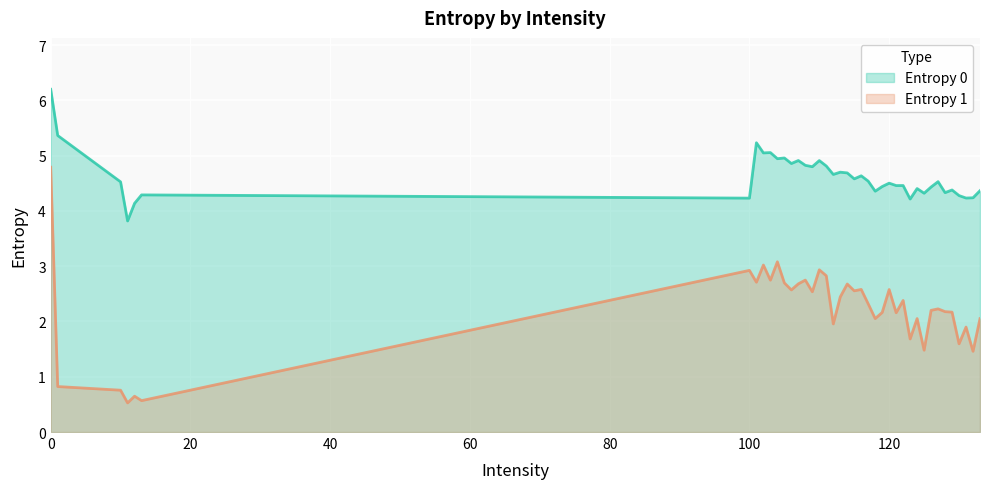

What position from the left is 106?

13